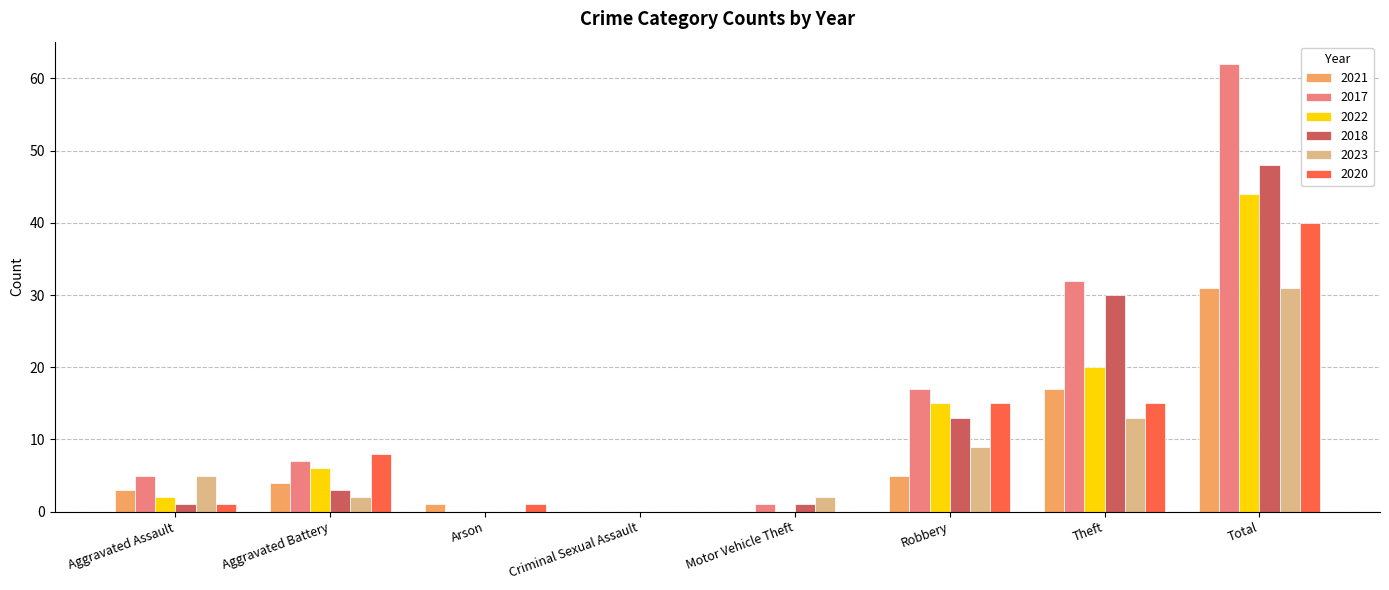

What is the sum of all 2018 values?

96